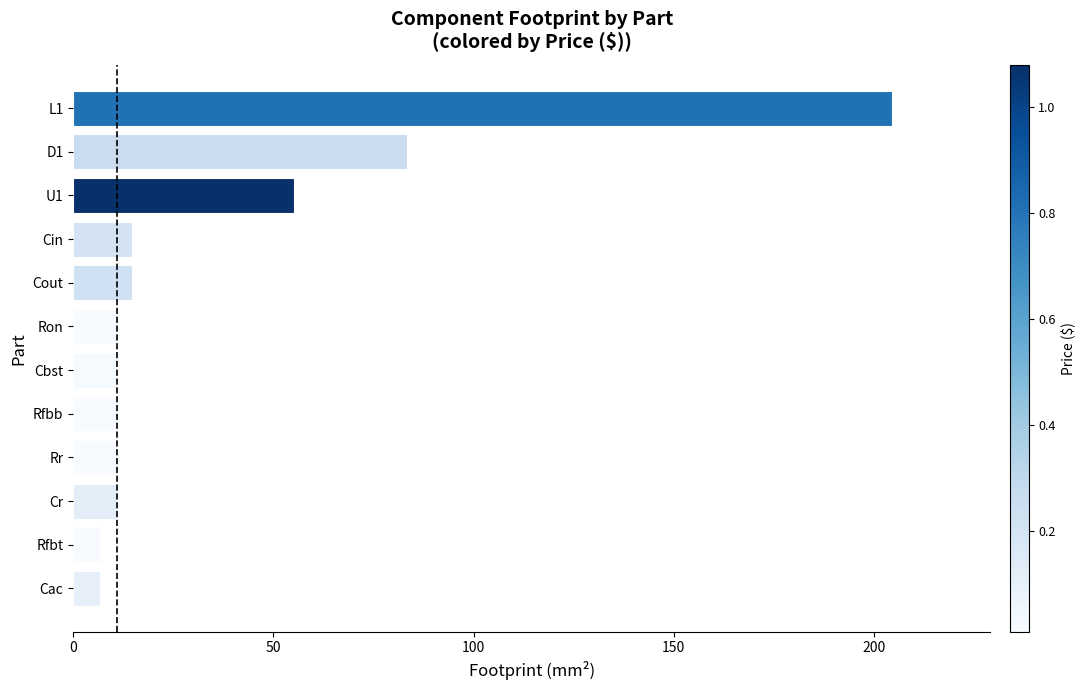

How many data points are less than 10?

2